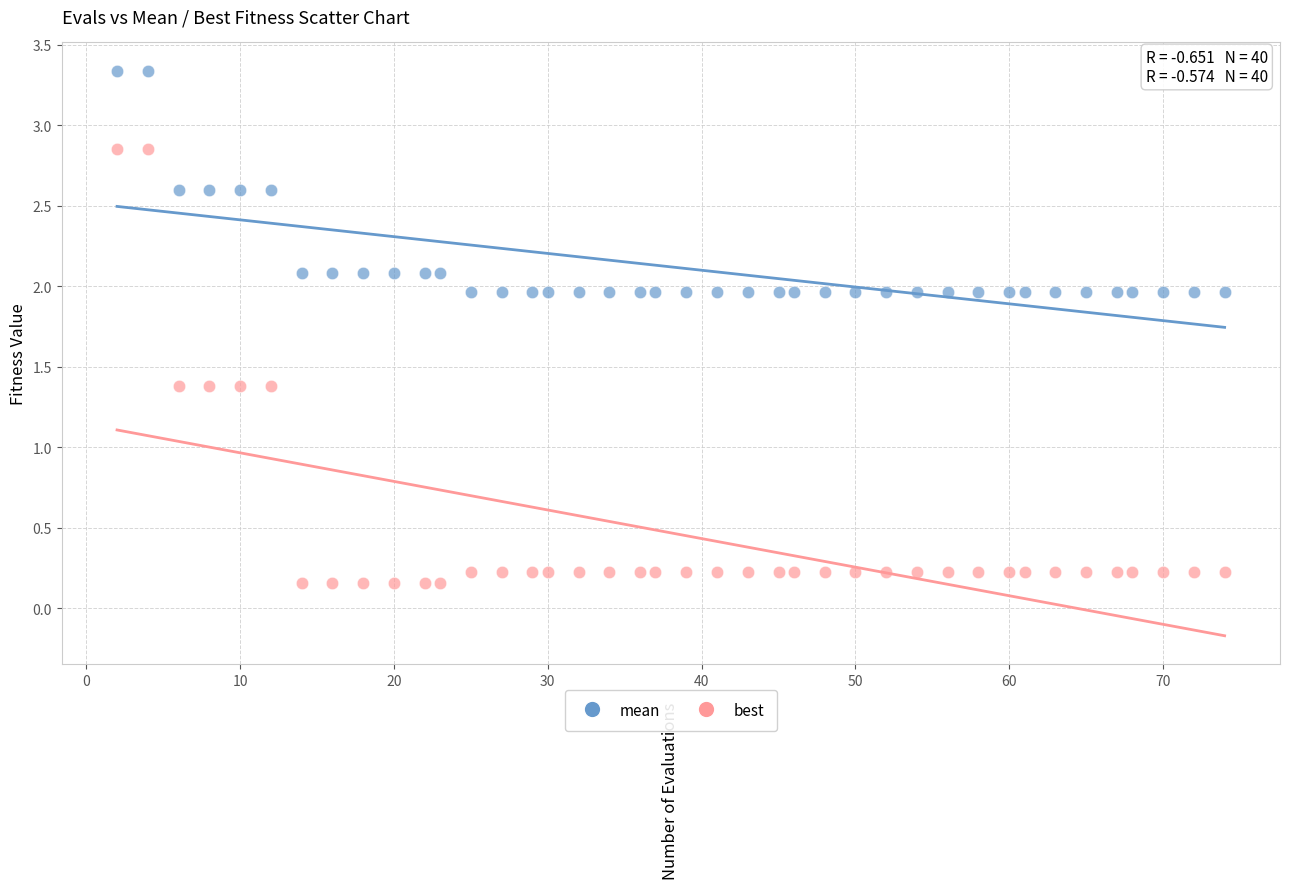

What are all the series names shown in the legend?

mean, best